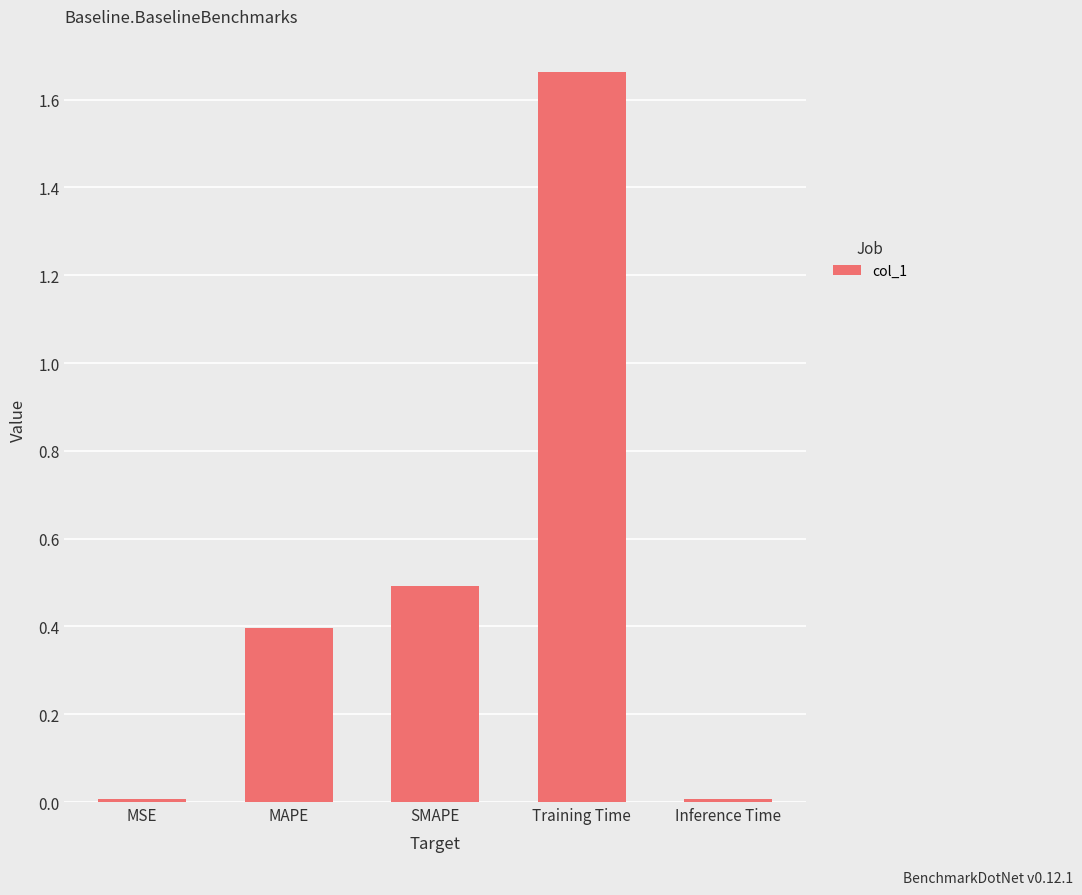

The value at Training Time is 2.3. True or false?

False